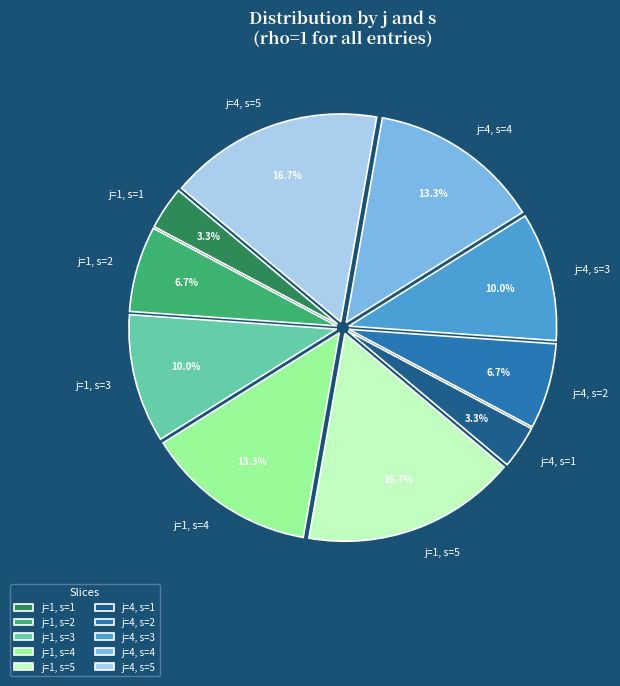

Is there a majority slice in this chart?

No